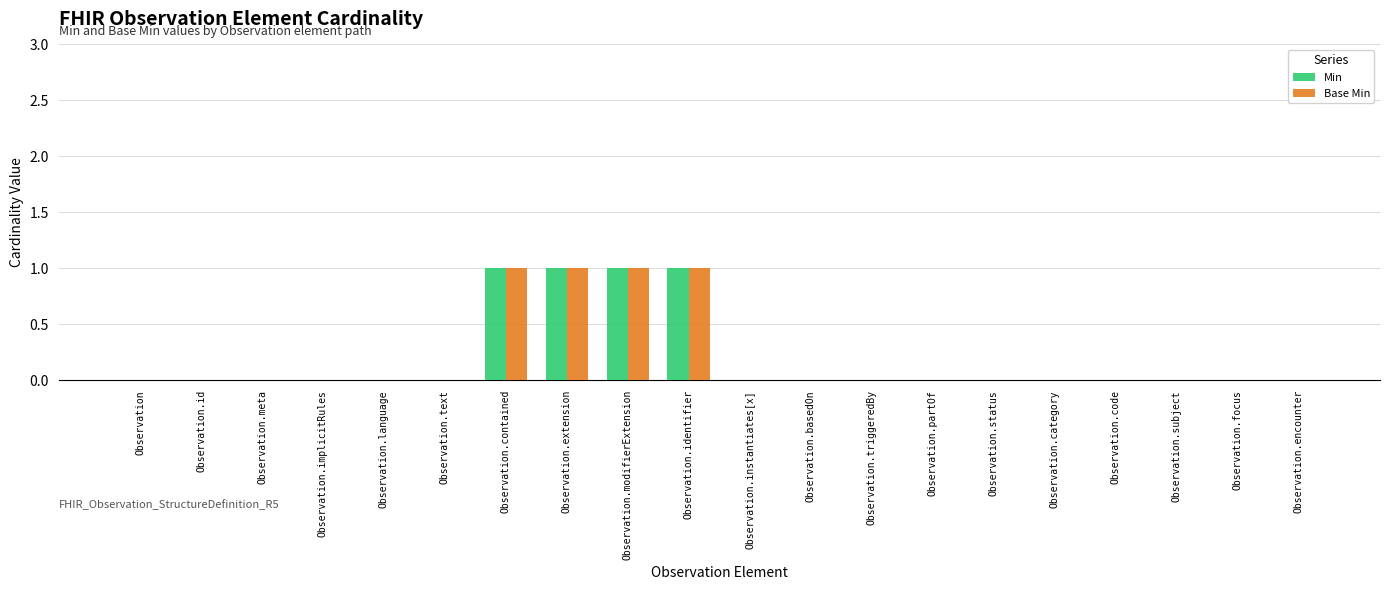

Is it true that Min equals 0 at Observation.code?

True